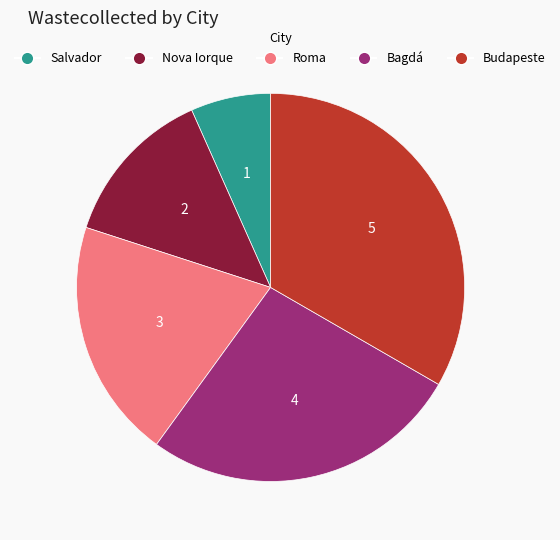

How many slices are in this pie chart?

5